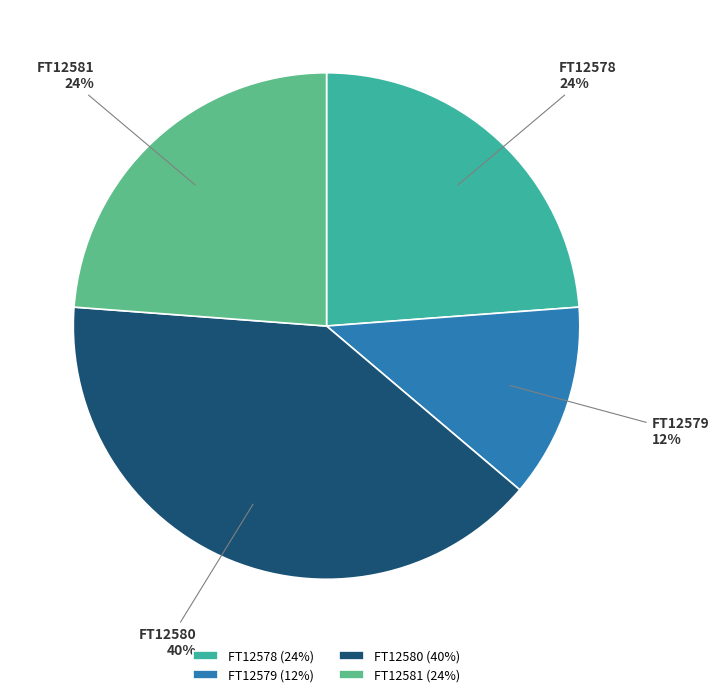

Between FT12581 and FT12579, which is larger?

FT12581